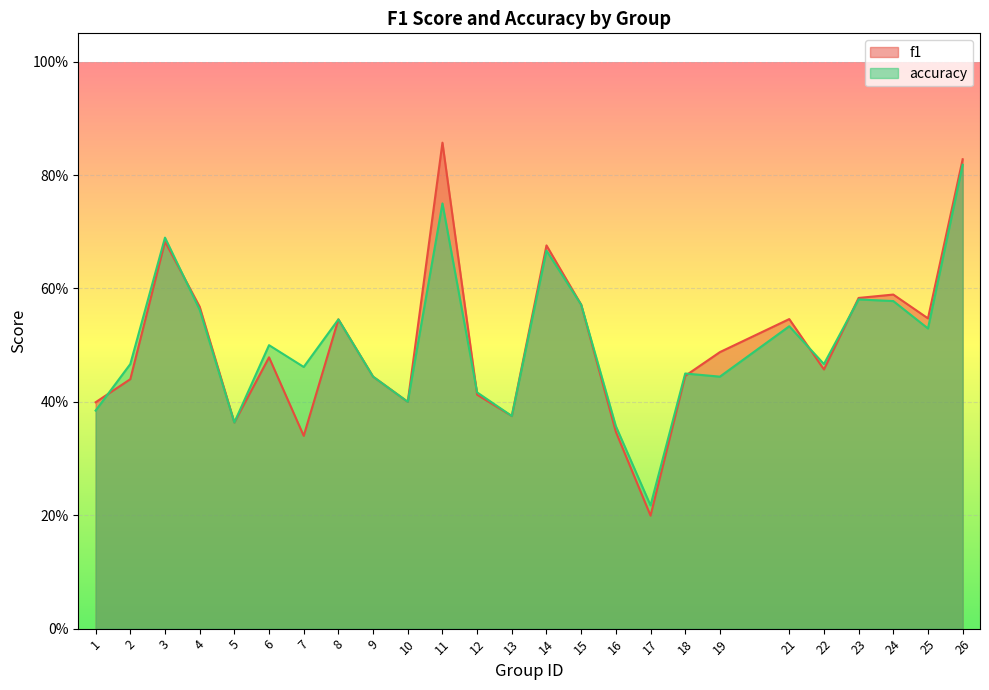

Is the value of accuracy at 25 greater than the value of f1 at 8?

No